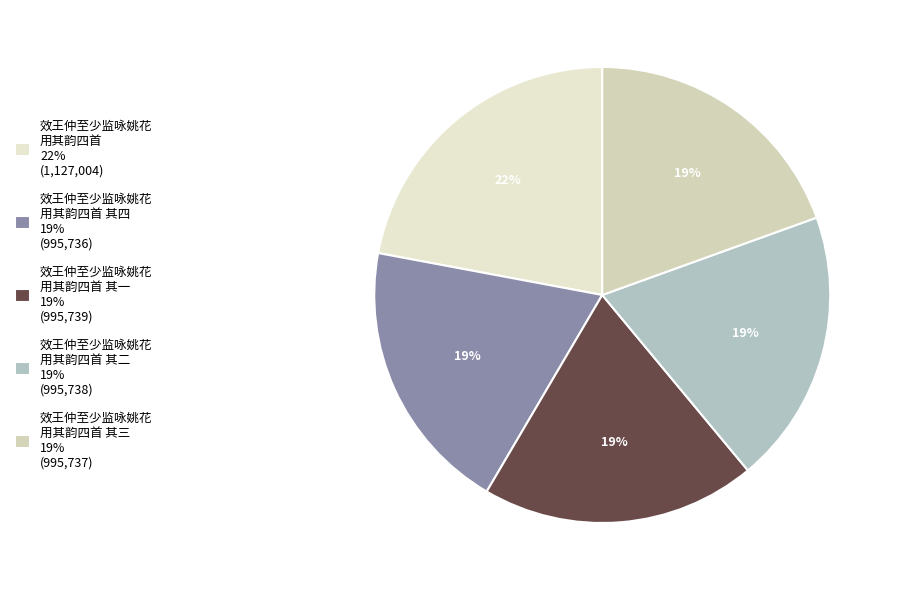

To the nearest percent, what is the average slice percentage?

20%